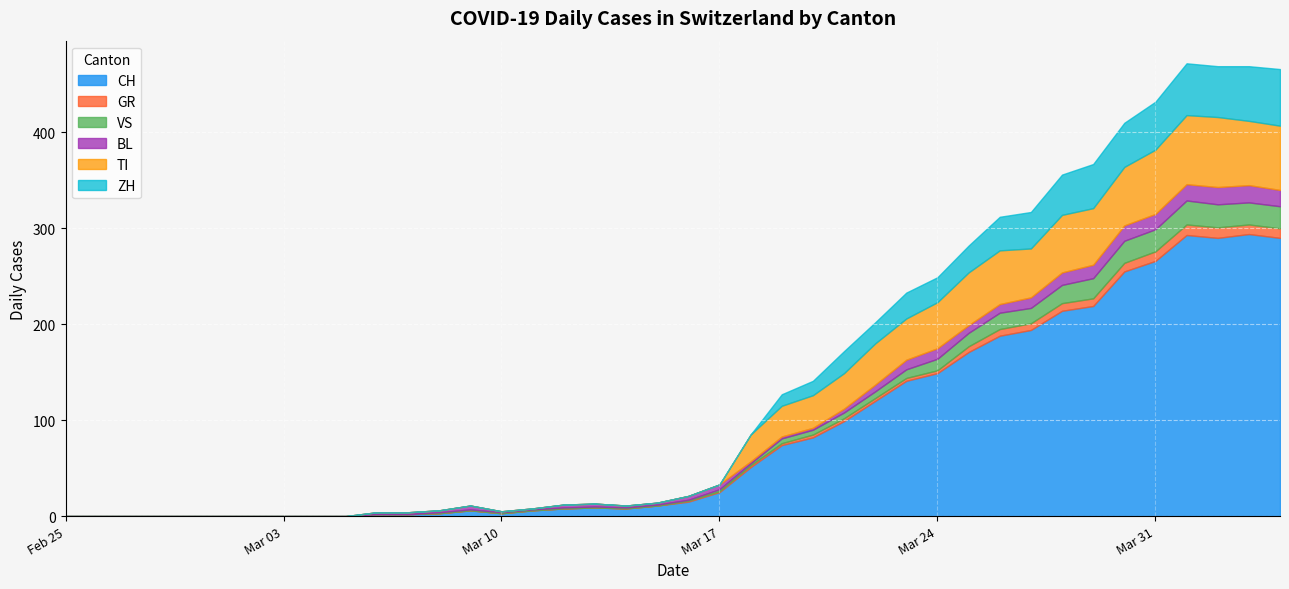

What is the highest value of the GR series?

11